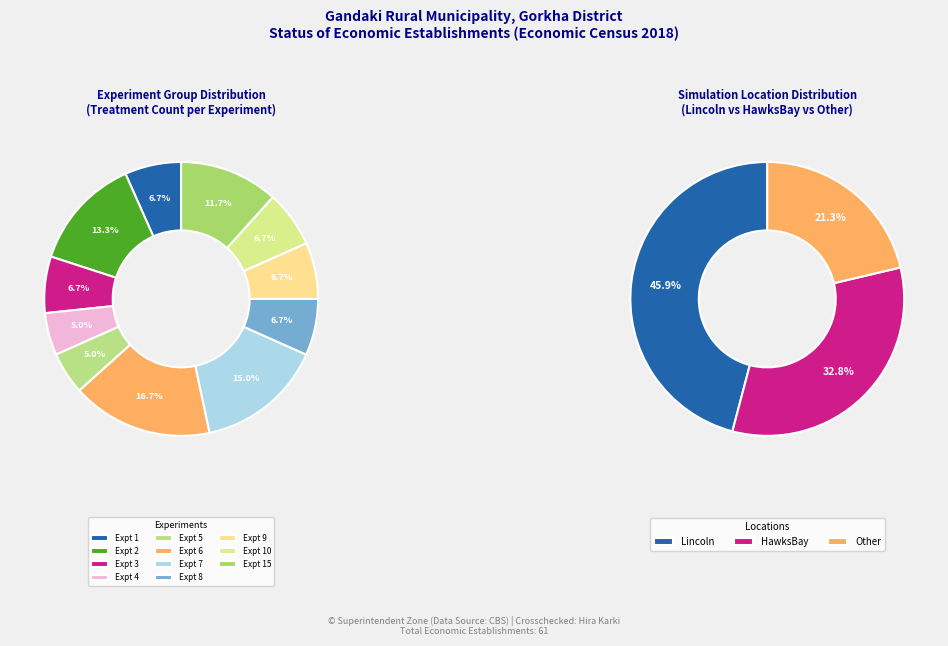

Rank the categories by value from highest to lowest.

Expt 6, Expt 7, Expt 2, Expt 15, Expt 1, Expt 3, Expt 8, Expt 9, Expt 10, Expt 4, Expt 5